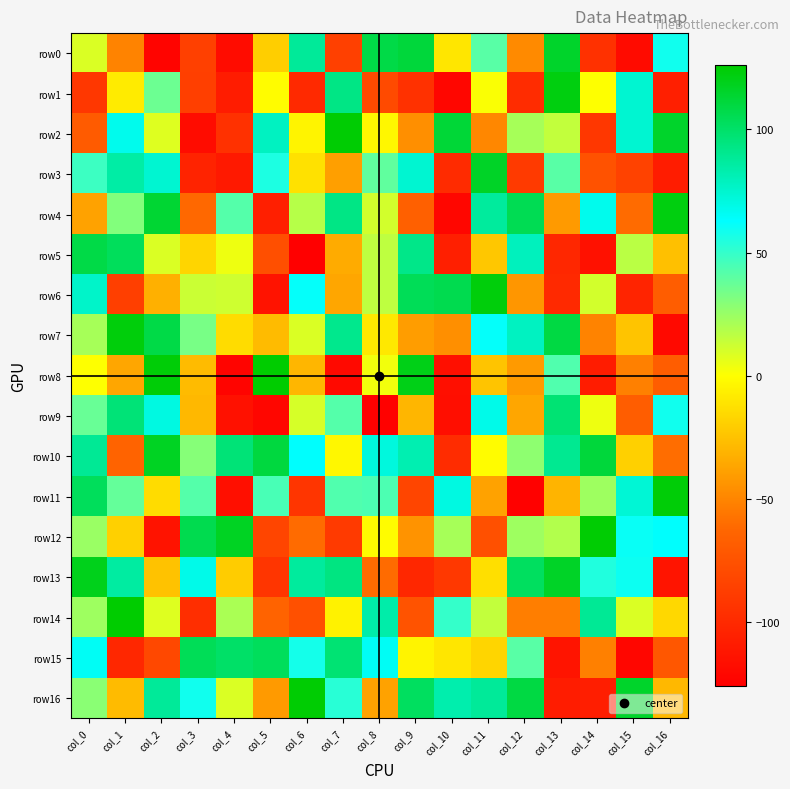

What is the total value across all series at col_10?

-494